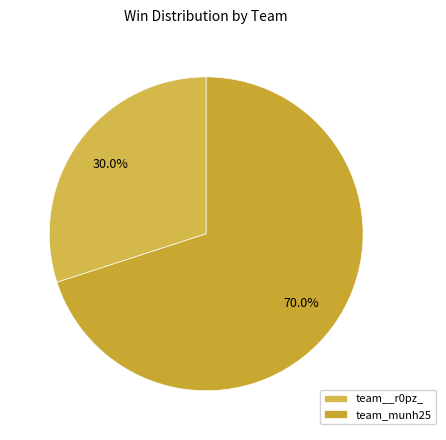

Which category has the biggest portion of the pie?

team_munh25